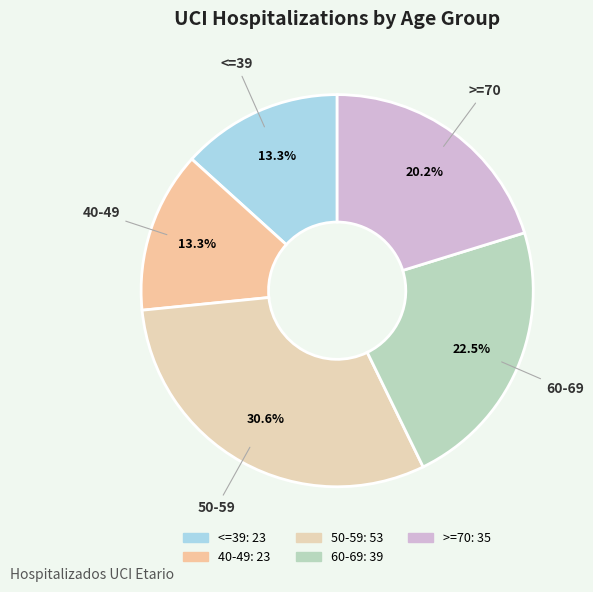

Which has a higher value, 60-69 or >=70?

60-69